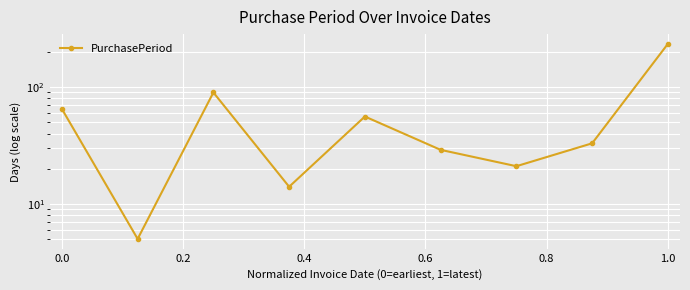

The chart shows a value of 2 at 0.0. True or false?

False